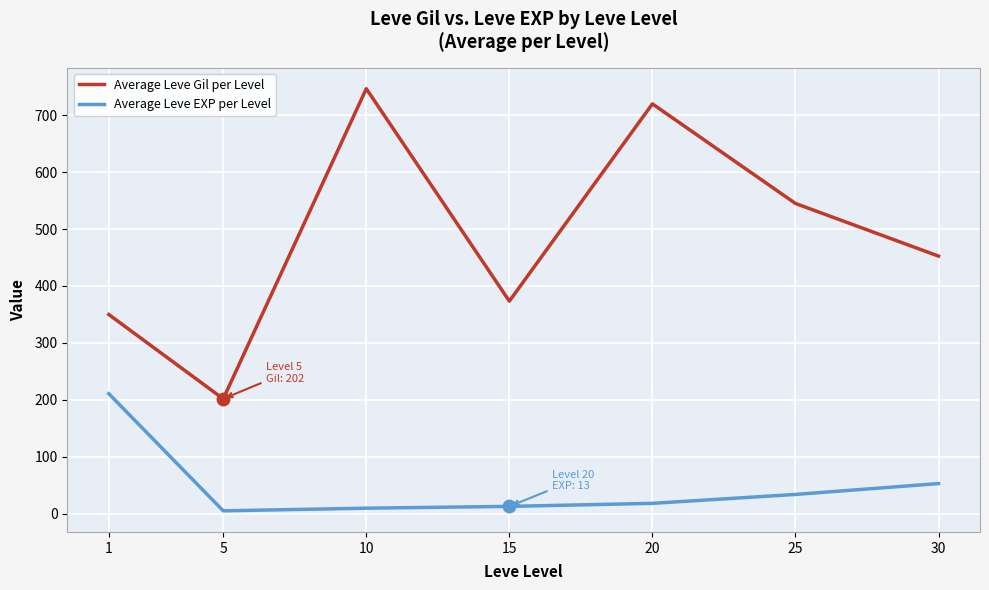

What are all the series names shown in the legend?

Average Leve Gil per Level, Average Leve EXP per Level